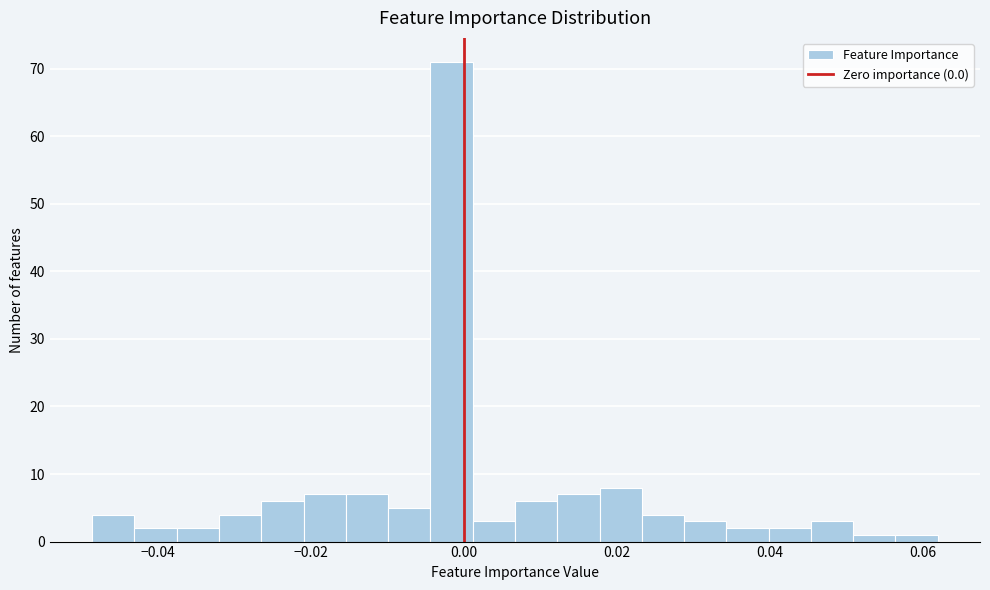

Around what value on the x-axis is the tallest bar? Give the approximate position of its centre, as read against the axis.

-0.002